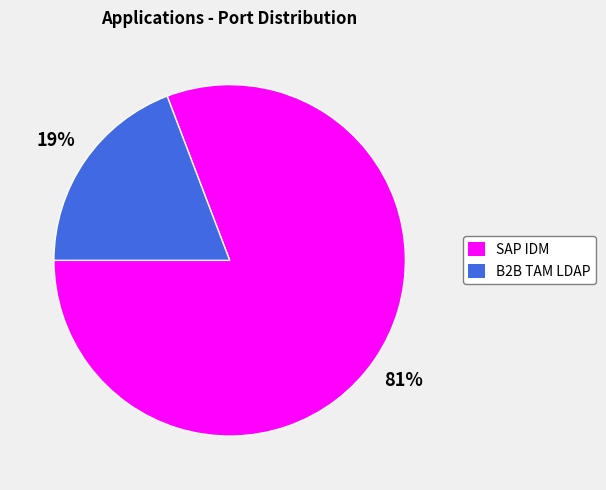

To the nearest percent, what is the combined percentage of B2B TAM LDAP and SAP IDM?

100%